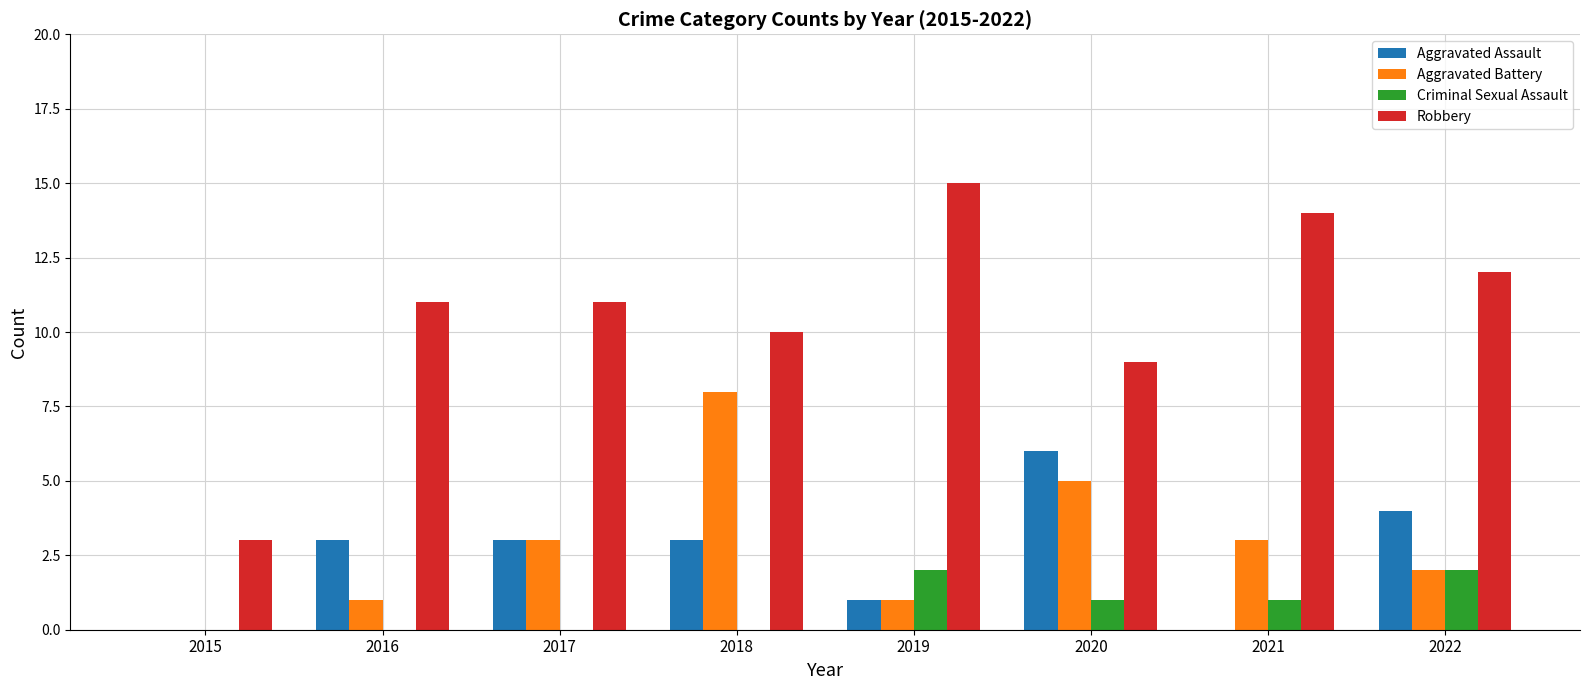

Between 2016 and 2020, which series saw the biggest shift?

Aggravated Battery